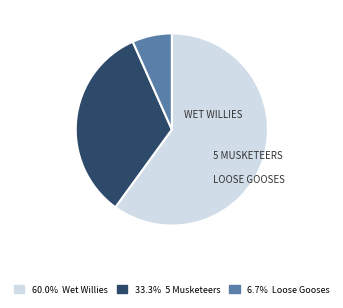

Is the sum of 6.7% Loose Gooses and 33.3% 5 Musketeers greater than half?

No